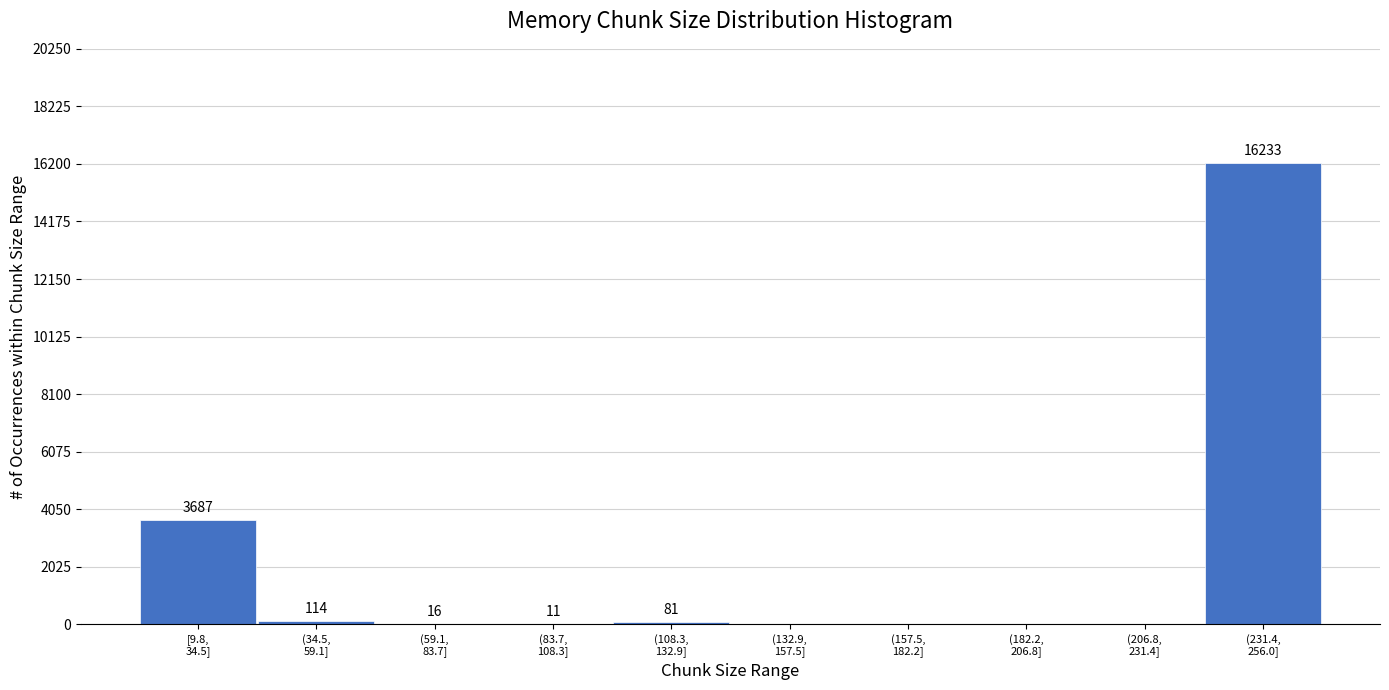

What is the maximum value shown in the chart?

16233